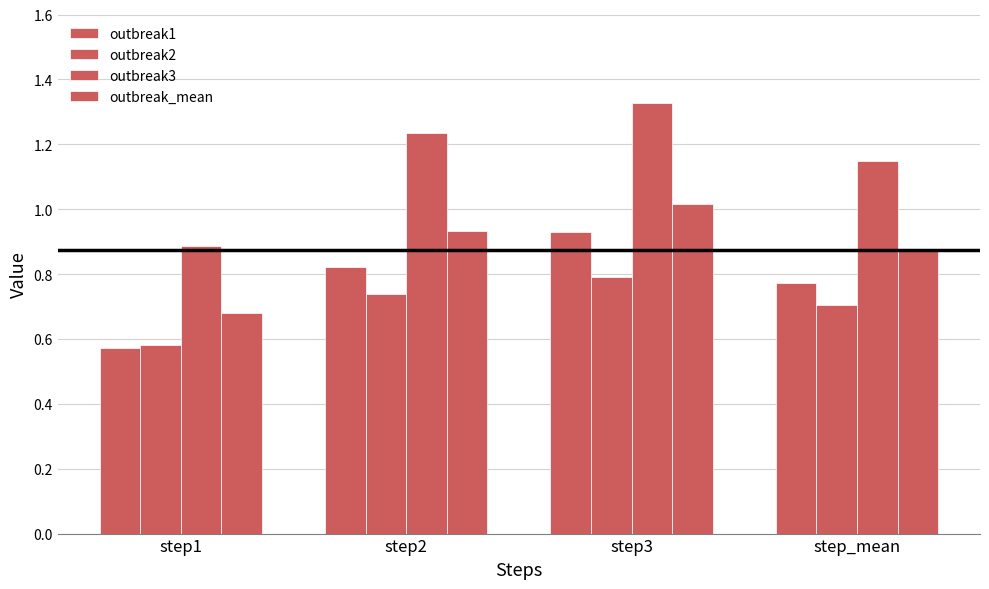

Rank the series by their average value, from lowest to highest.

outbreak2, outbreak1, outbreak_mean, outbreak3